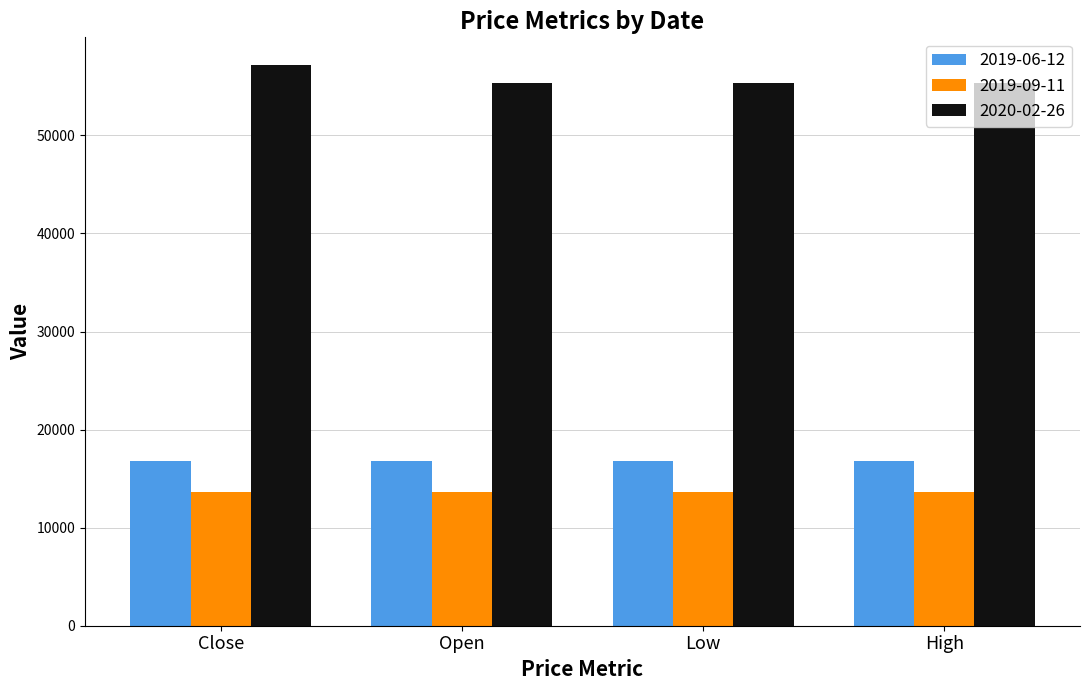

What position from the left is Close?

1